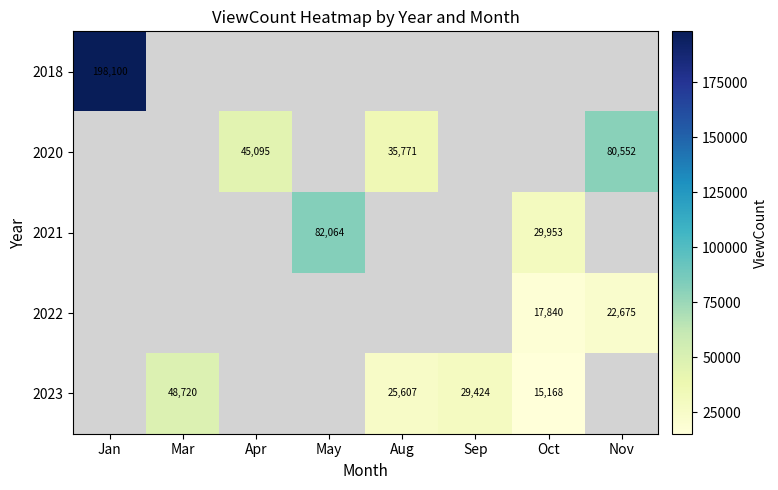

The 2018 series shows 335514 at Jan. True or false?

False